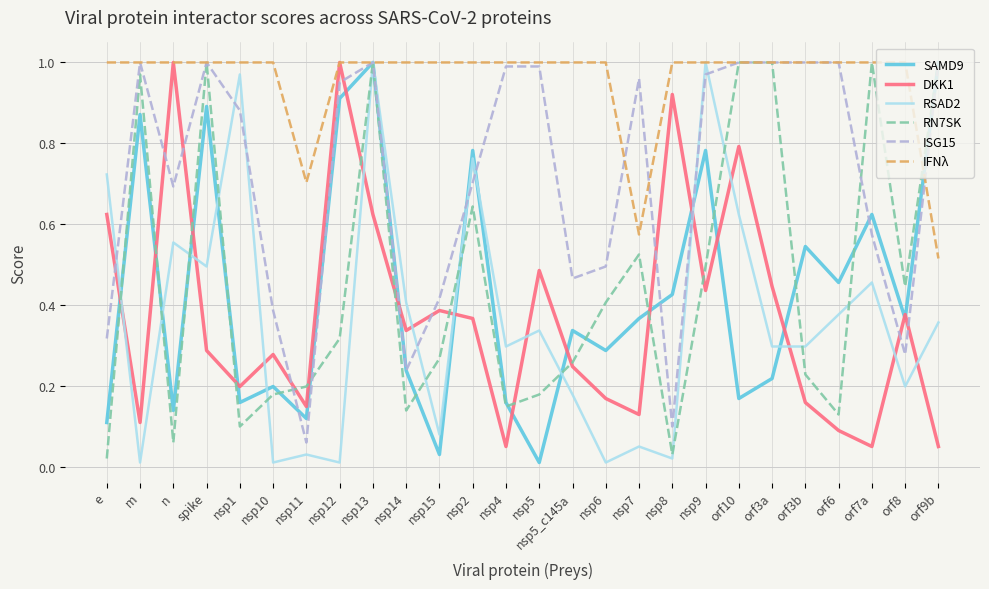

How many intersections are there between RN7SK and DKK1?

13